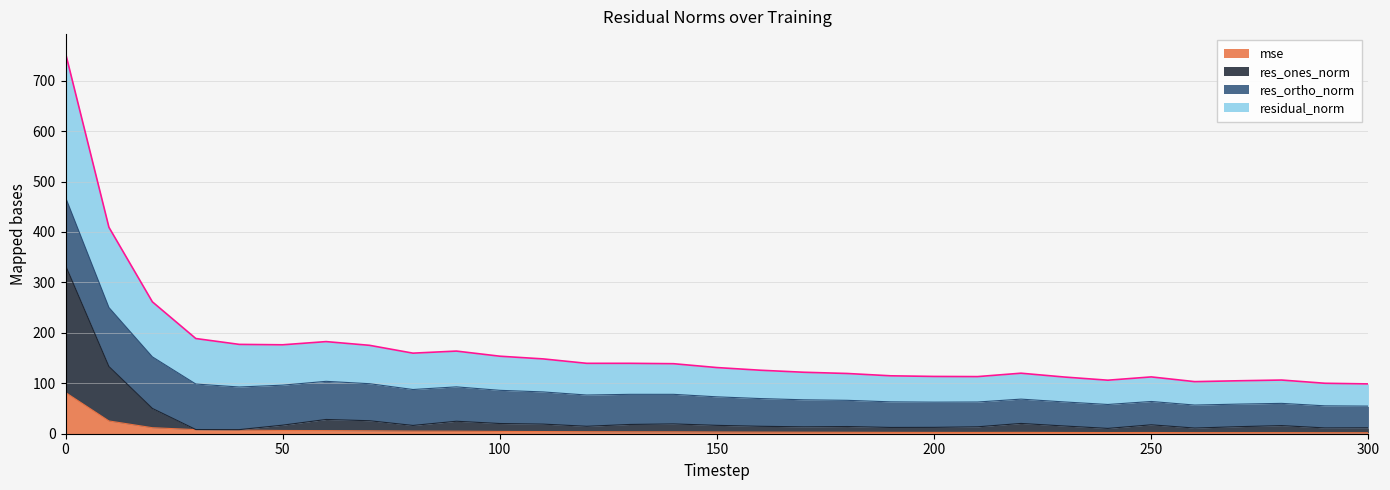

True or false: mse and residual_norm cross at least once.

False